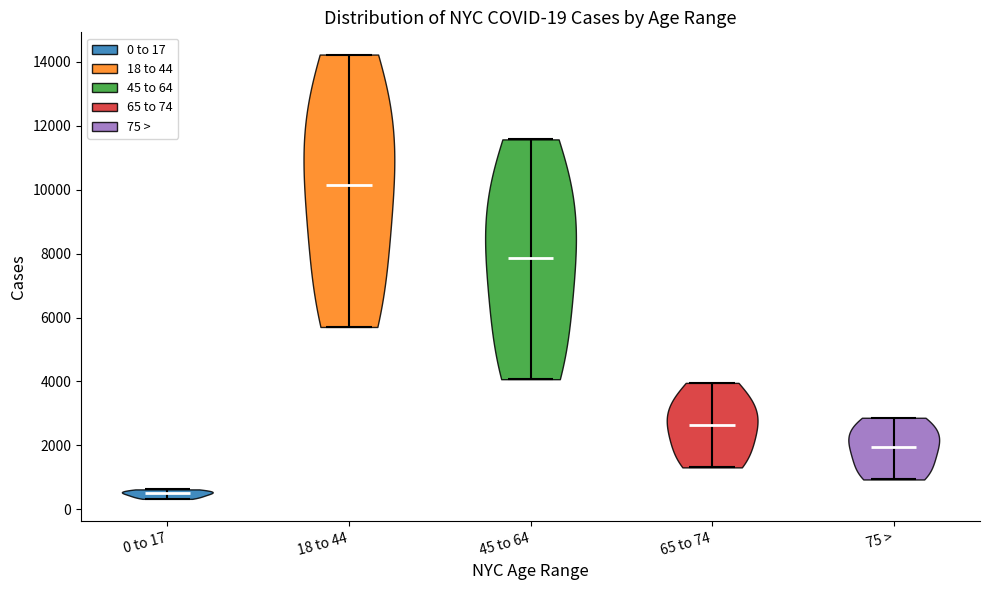

Which violin has the lowest median line?

0 to 17